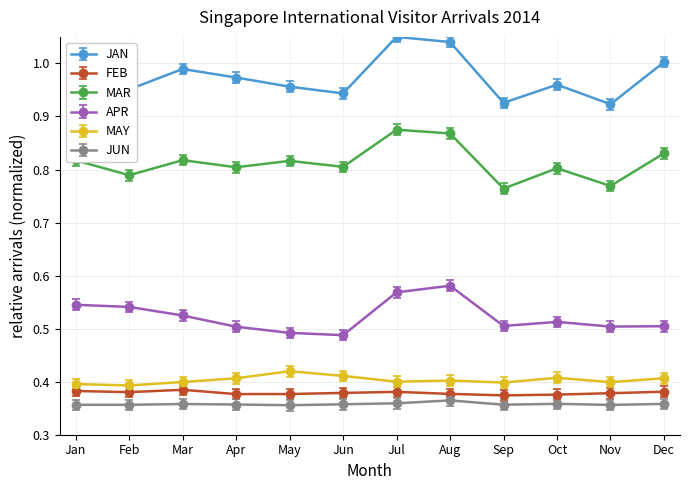

Rank the series by their maximum value, from lowest to highest.

JUN, FEB, MAY, APR, MAR, JAN